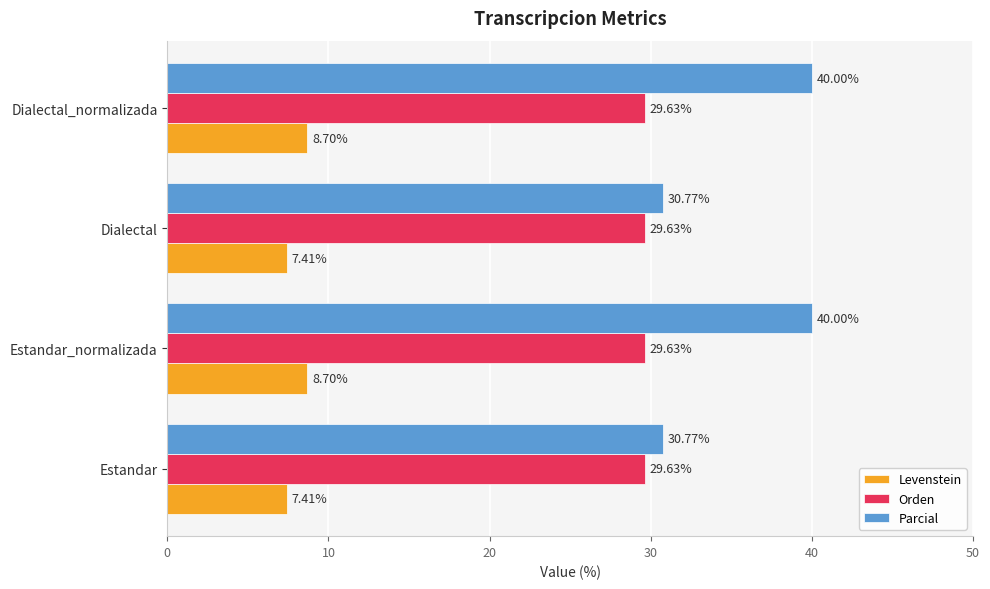

What is the total value across all series at Dialectal_normalizada?

78.3